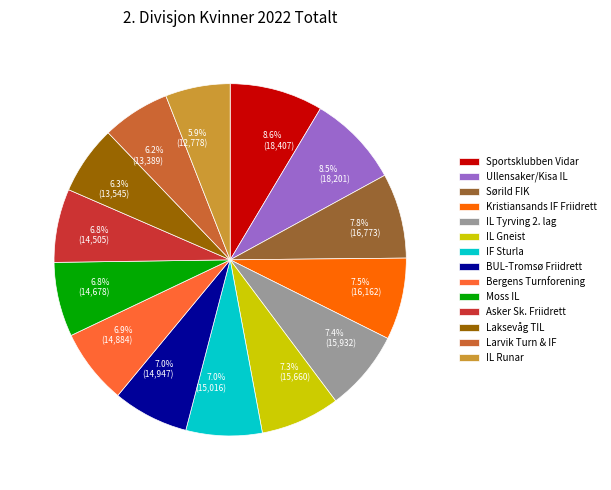

Is there a majority slice in this chart?

No